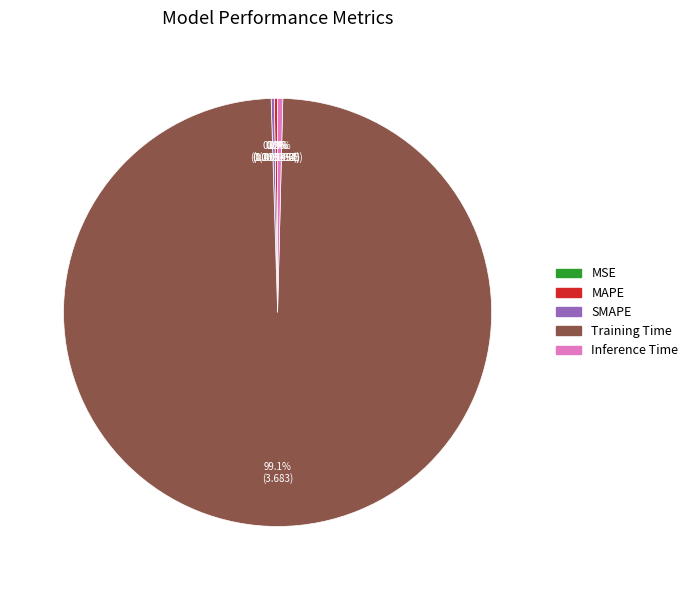

Does any single category account for the majority?

Yes